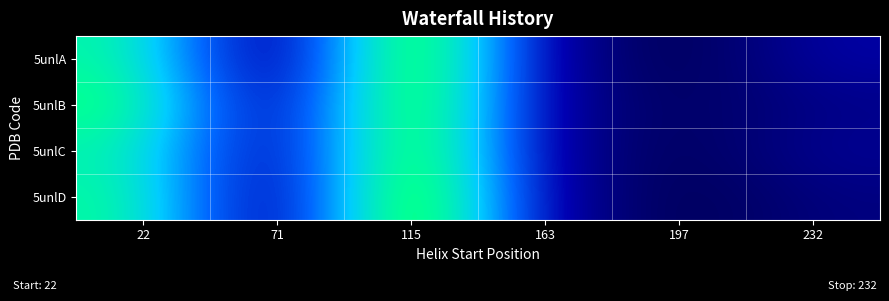

What is the minimum value shown in the chart?

4.3